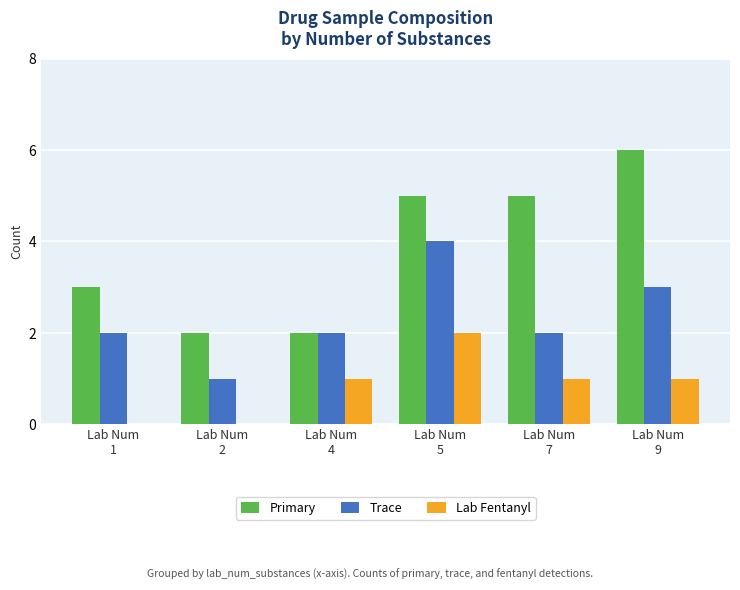

The value of Primary at Lab Num
4 is 2. True or false?

True